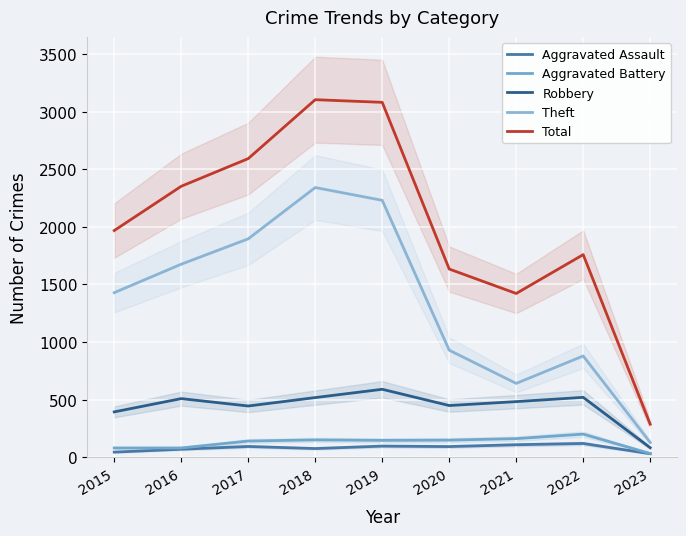

The value of Robbery at 2016 is 229. True or false?

False